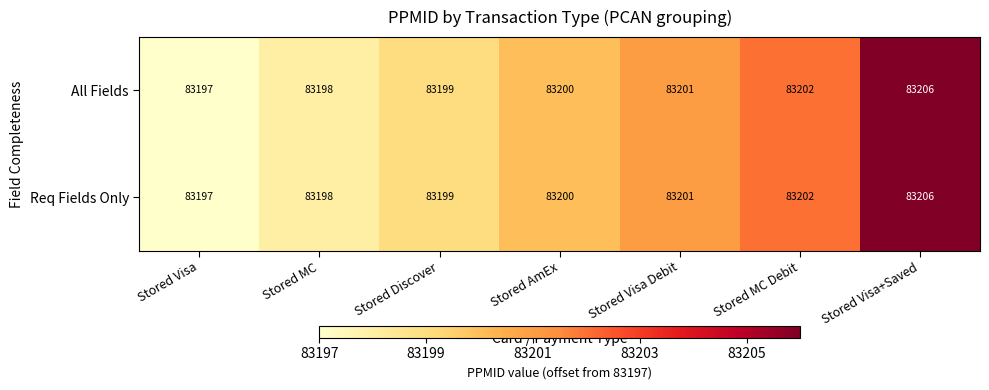

What is the maximum value shown in the chart?

83206